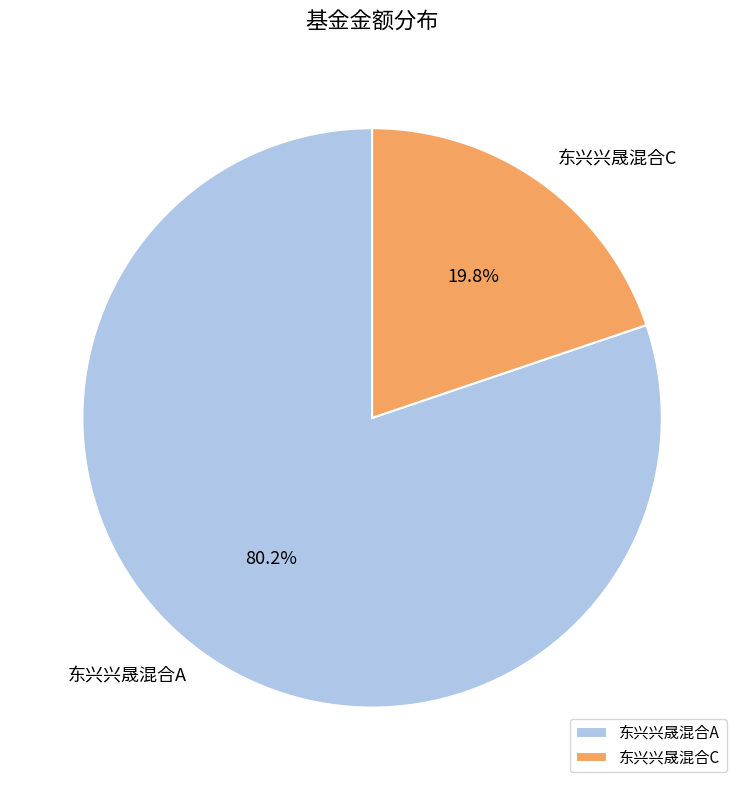

Rank the categories by value from lowest to highest.

东兴兴晟混合C, 东兴兴晟混合A